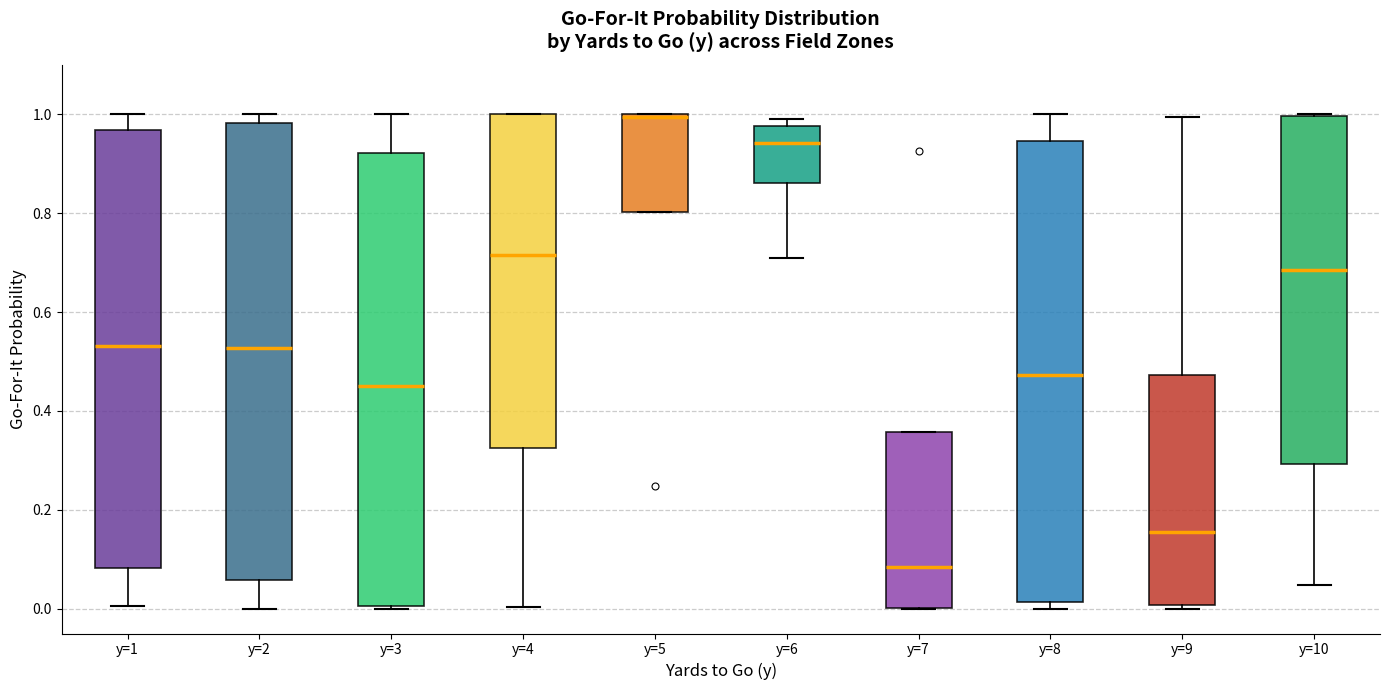

Reading left to right, read every box against the y-axis: the position of its median line, the range the box covers, and the ends of its whiskers. The values are not printed on the chart, so give them approximately, as read against the axis.

y=1: median 0.54, box 0.08 to 0.96, whiskers 0.00 to 1.00
y=2: median 0.52, box 0.06 to 0.98, whiskers 0.00 to 1.00
y=3: median 0.46, box 0.00 to 0.92, whiskers 0.00 to 1.00
y=4: median 0.72, box 0.32 to 1.00, whiskers 0.00 to 1.00
y=5: median 1.00 (just below the box's upper edge), box 0.80 to 1.00, whiskers 0.80 to 1.00
y=6: median 0.94, box 0.86 to 0.98, whiskers 0.72 to 1.00
y=7: median 0.08, box 0.00 to 0.36, whiskers 0.00 to 0.36
y=8: median 0.48, box 0.02 to 0.94, whiskers 0.00 to 1.00
y=9: median 0.16, box 0.00 to 0.48, whiskers 0.00 (just below the box's lower edge) to 1.00
y=10: median 0.68, box 0.30 to 1.00, whiskers 0.04 to 1.00